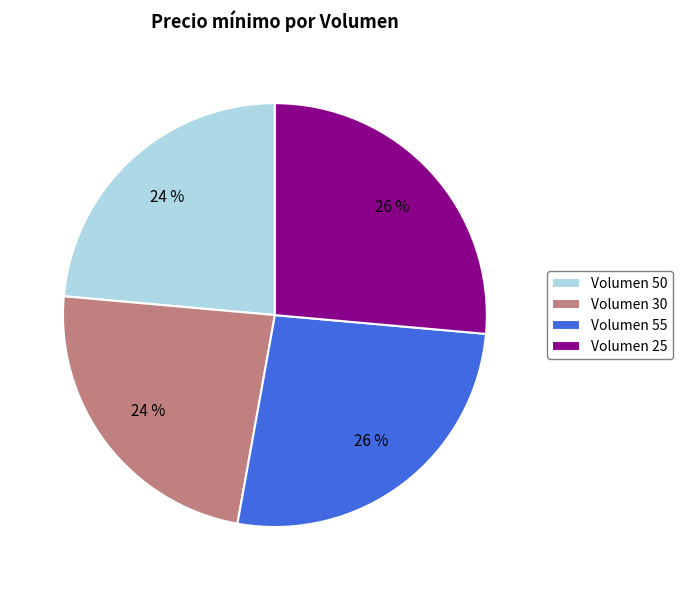

To the nearest percent, what is the average slice percentage?

25%